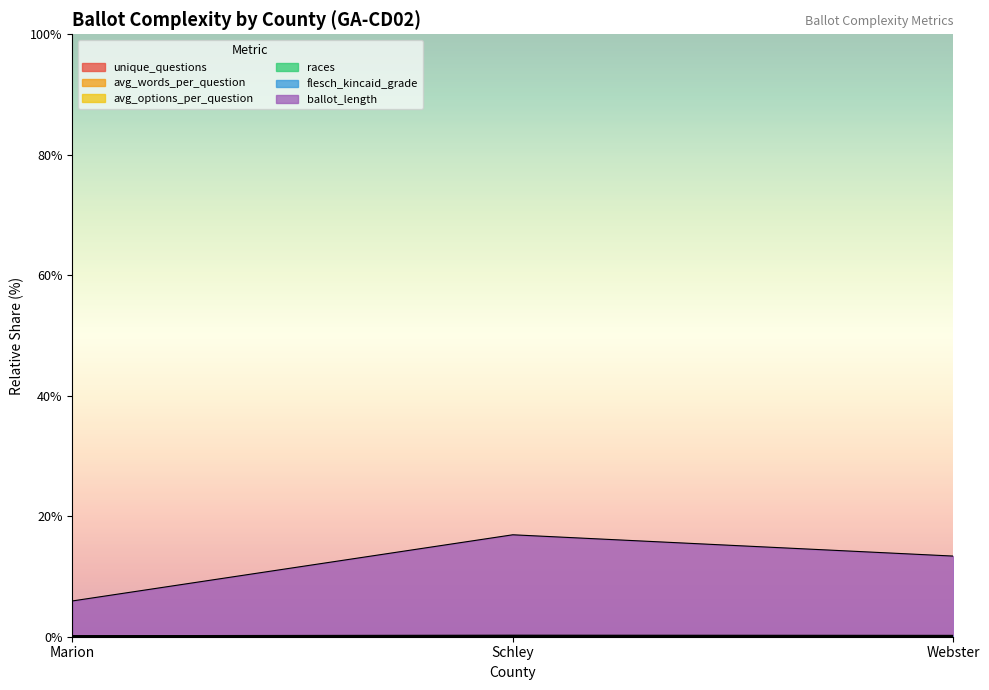

True or false: avg_words_per_question has a value of 4.3 at Schley.

False